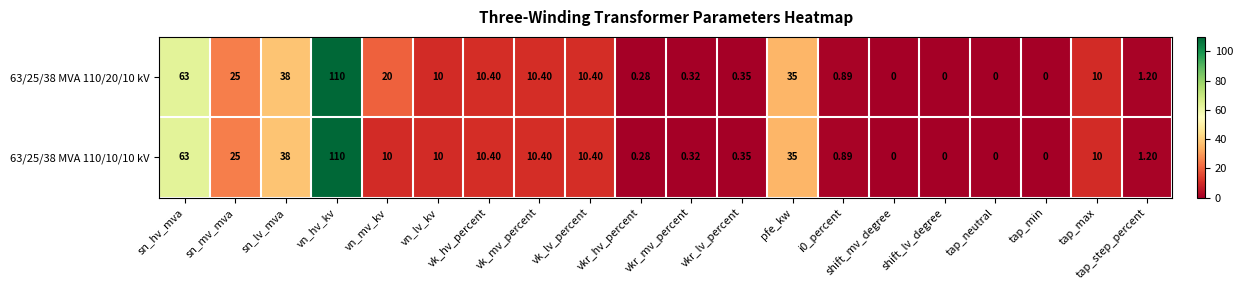

At which category is the sum across all series the highest?

vn_hv_kv